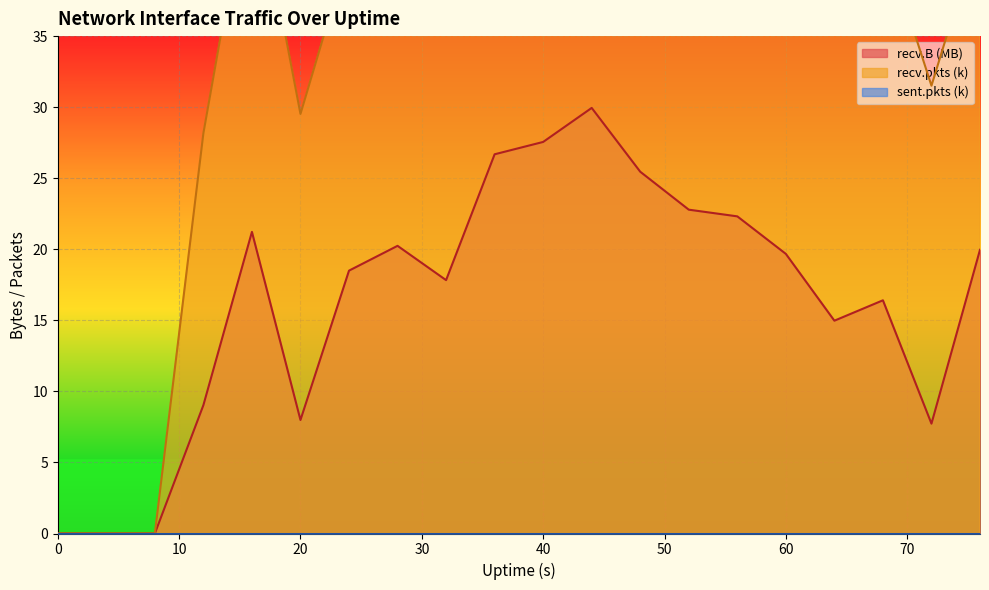

What is the greatest value displayed?

57.6